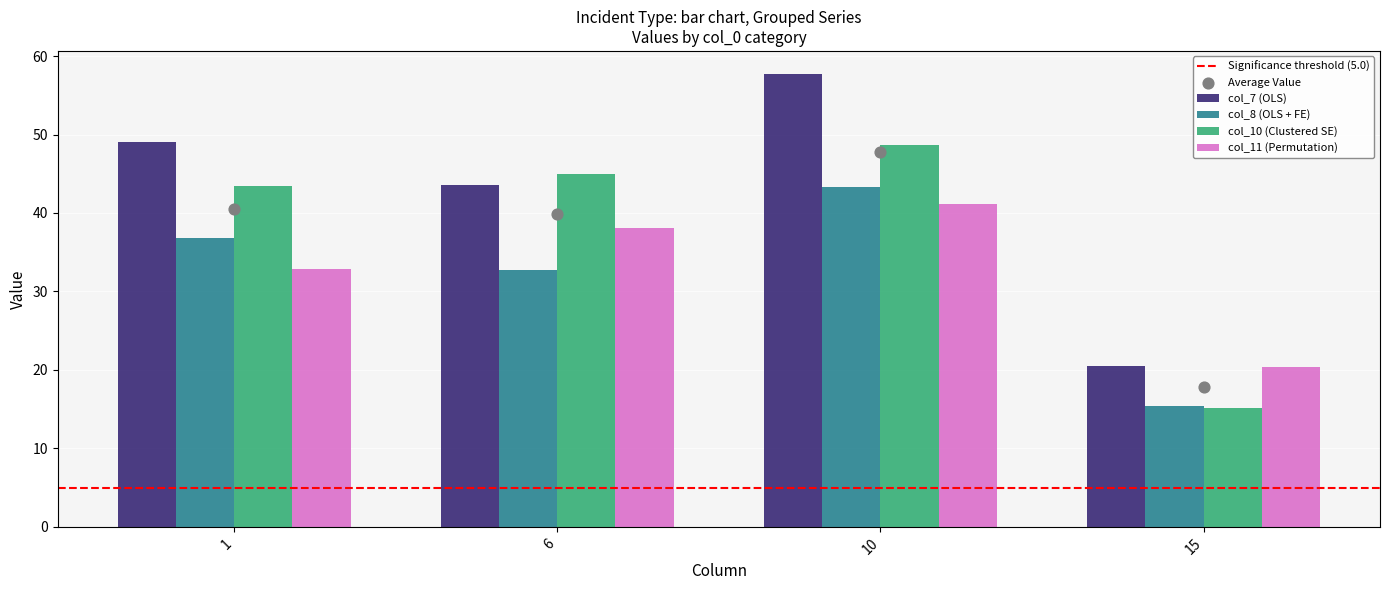

What are all the series names shown in the legend?

col_7, col_8, col_10, col_11